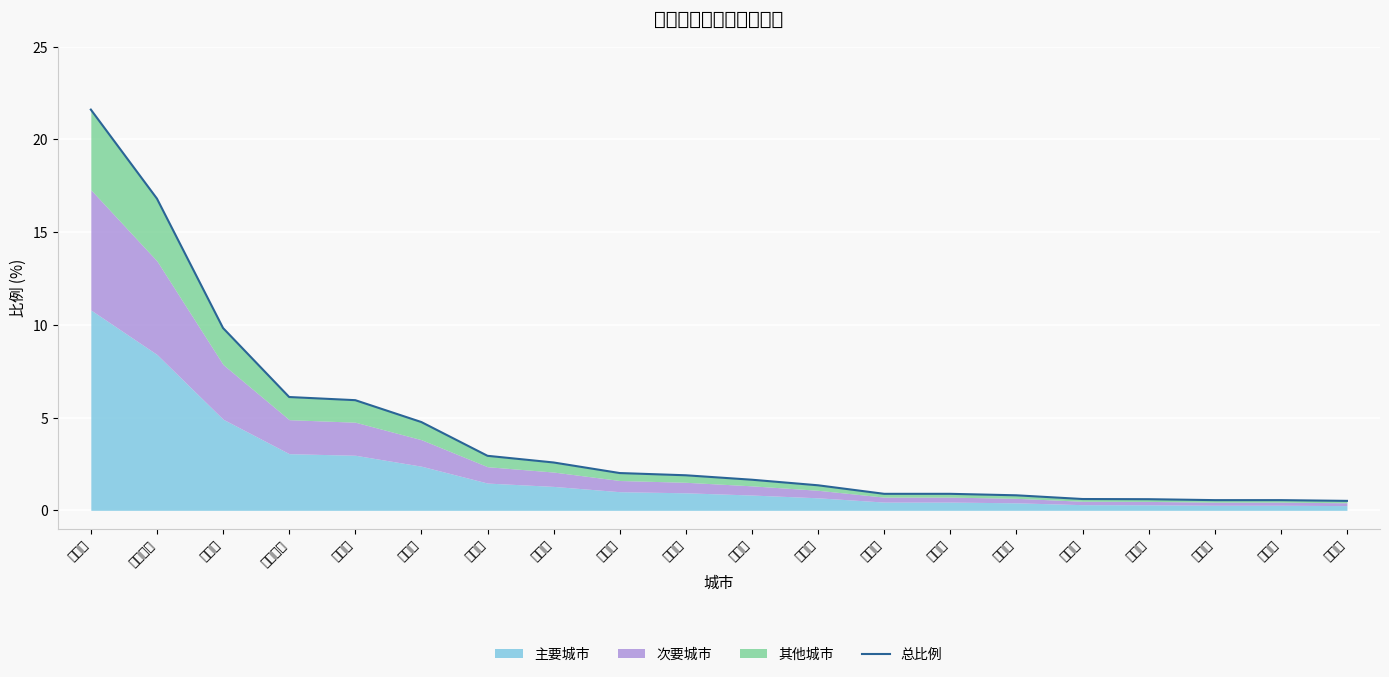

Reading right to left, transcribe all the data shown in this chart.

南京市=0.5	杭州市=0.6	廊坊市=0.6	深圳市=0.6	大庆市=0.6	松原市=0.8	宁波市=0.9	四平市=0.9	通化市=1.4	天津市=1.6	上海市=1.9	青岛市=2.0	大连市=2.6	沈阳市=2.9	白山市=4.8	北京市=5.9	牡丹江市=6.1	吉林市=9.8	哈尔滨市=16.8	长春市=21.6